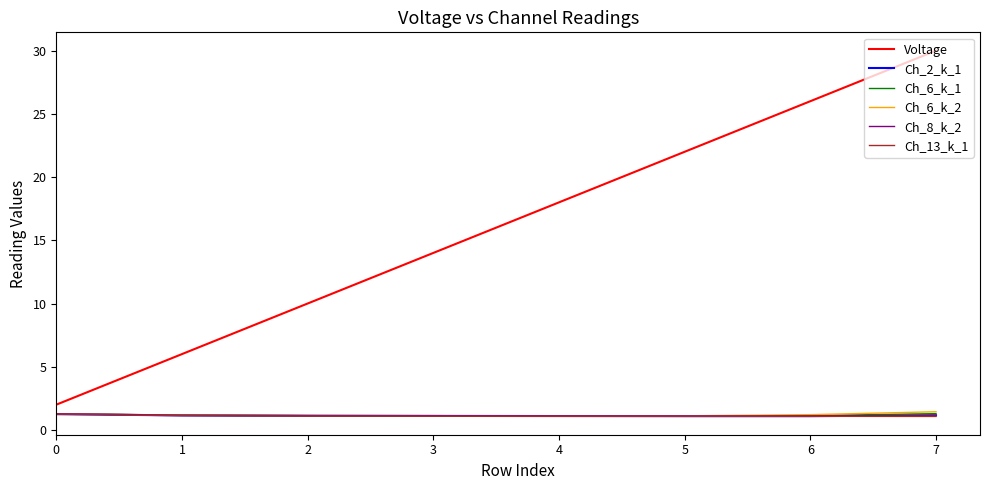

What is the average value of the Voltage series?

16.0